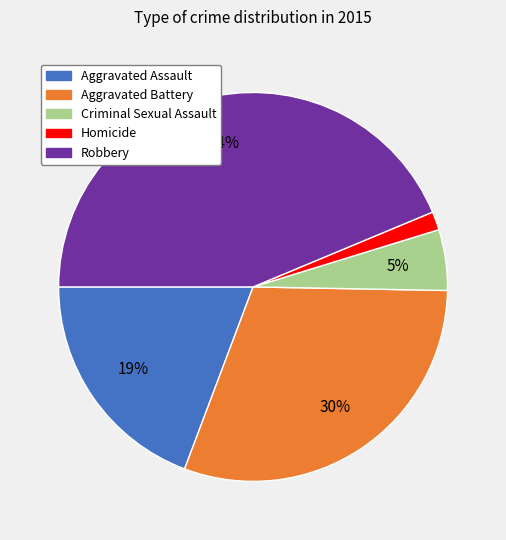

Which category has the smallest portion of the pie?

Homicide